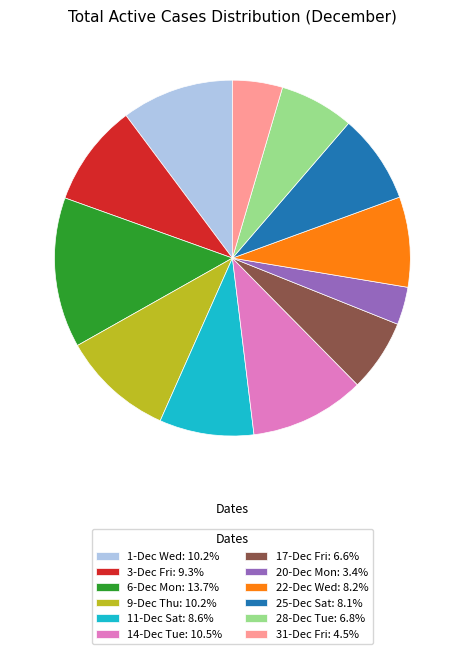

Approximately how many times larger is the value at 14-Dec Tue: 10.5% compared to 28-Dec Tue: 6.8%?

1.5